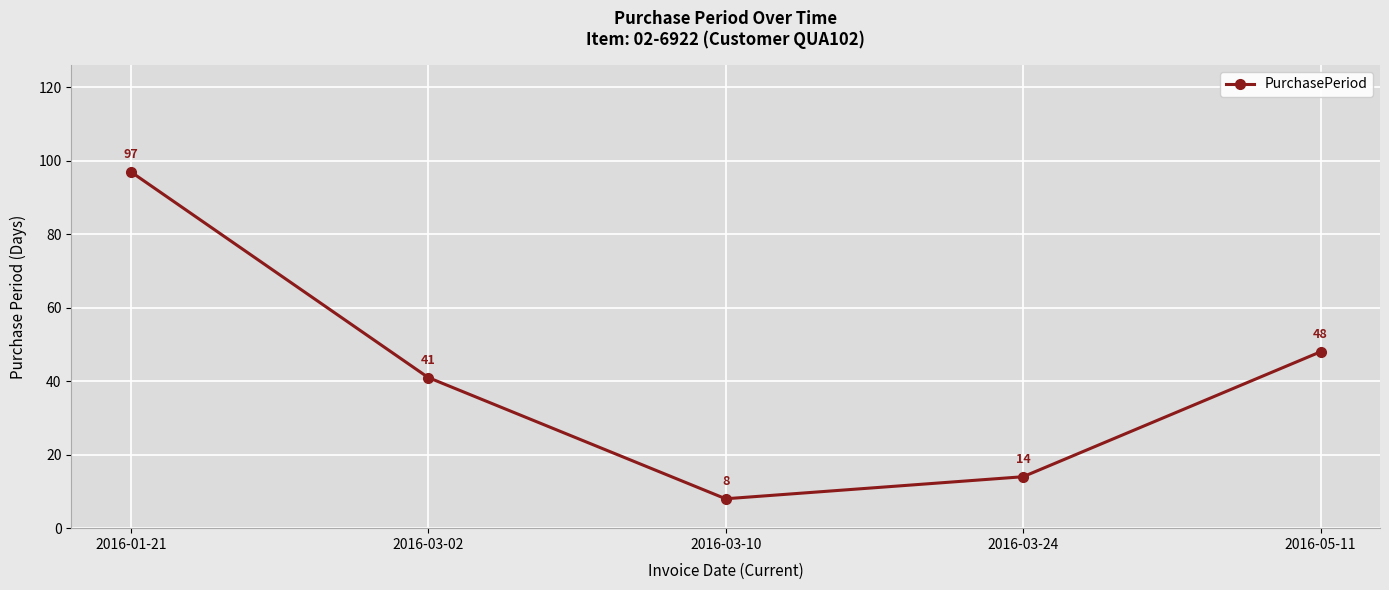

What is the ratio of the value at 2016-01-21 to the value at 2016-03-24?

6.9